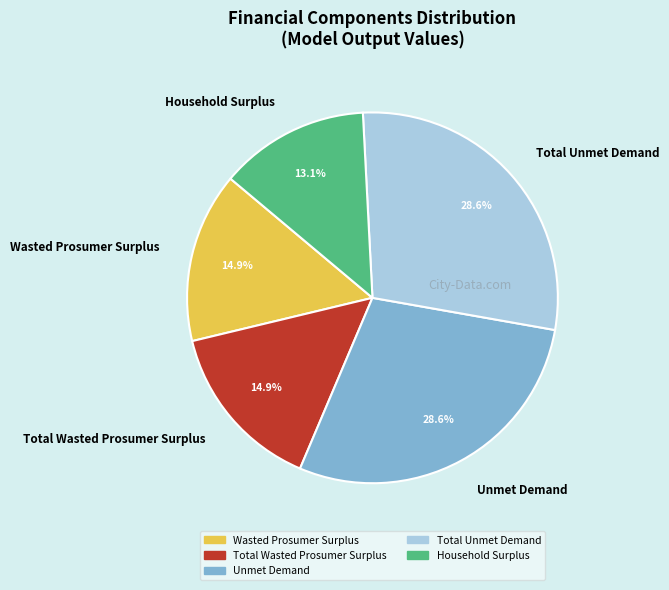

To the nearest percent, what percentage of the pie is Wasted Prosumer Surplus?

15%